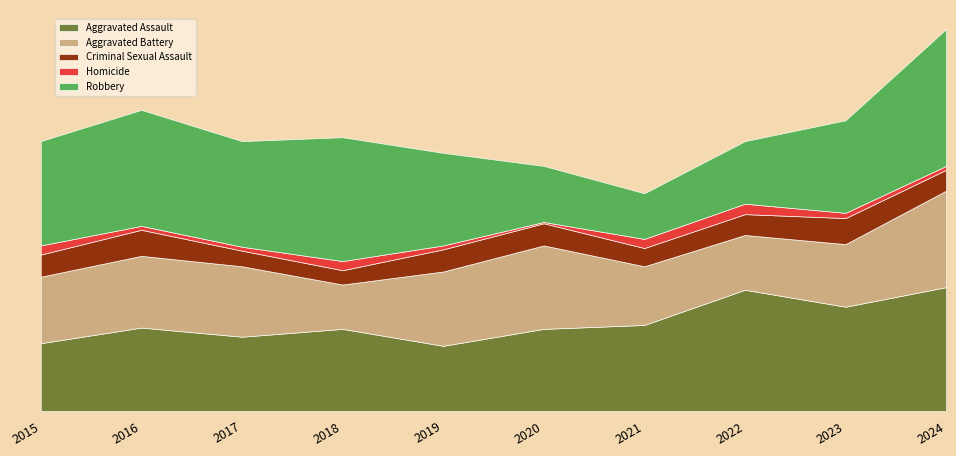

What is the greatest value displayed?

105